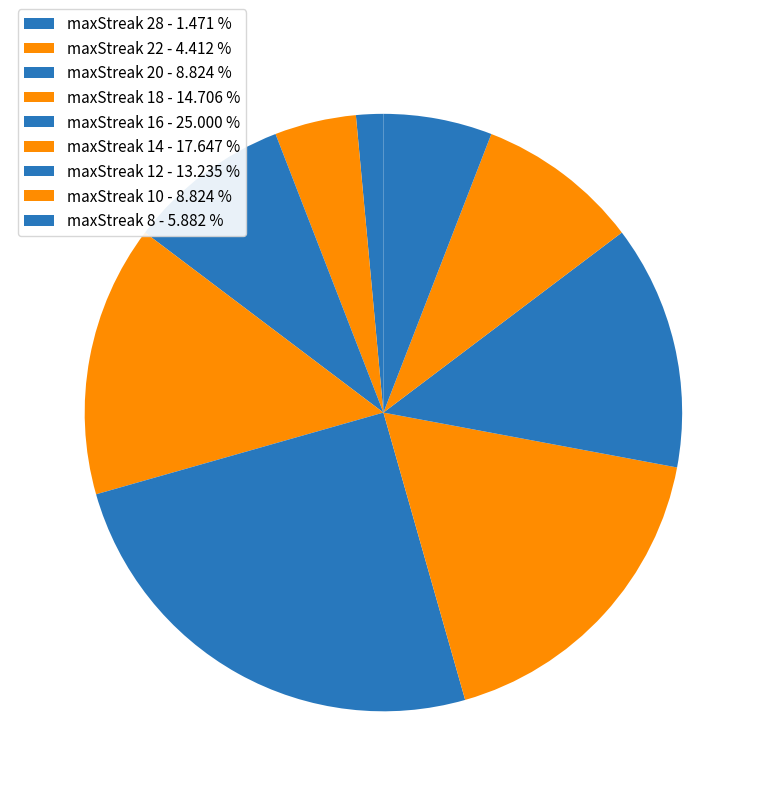

How many segments does this pie chart have?

9